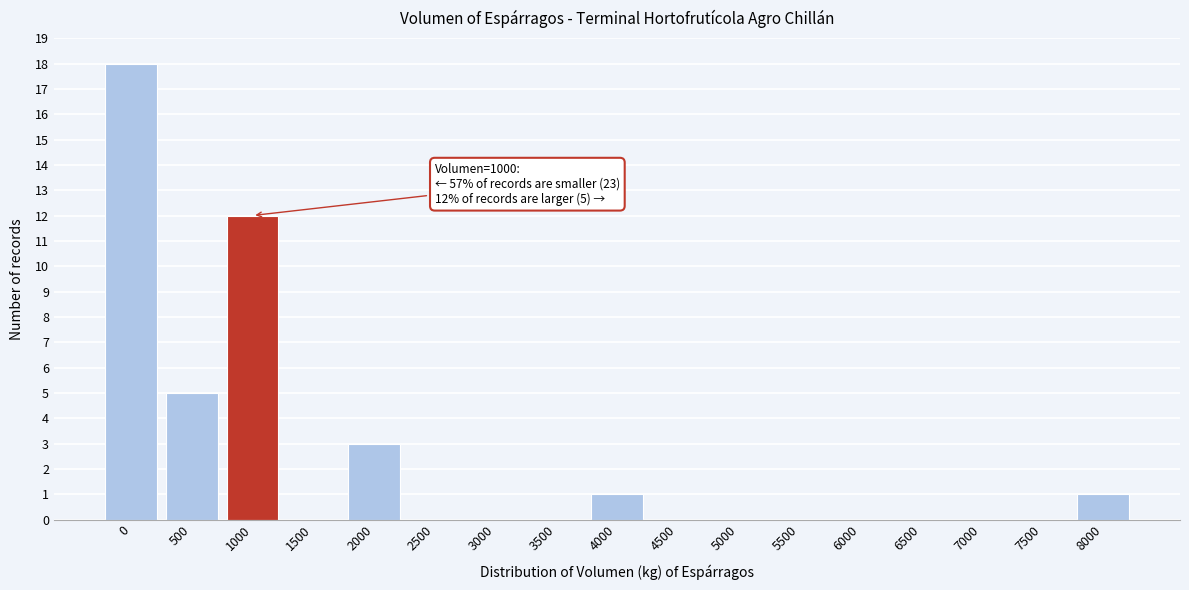

Reading left to right, transcribe all the data shown in this chart.

0=18	500=5	1000=12	1500=0	2000=3	2500=0	3000=0	3500=0	4000=1	4500=0	5000=0	5500=0	6000=0	6500=0	7000=0	7500=0	8000=1